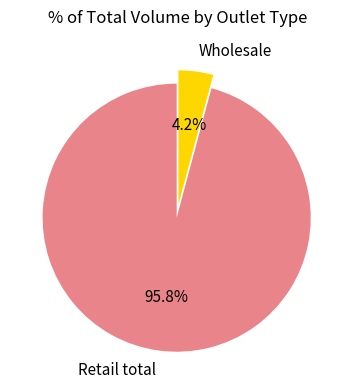

Which has a higher value, Wholesale or Retail total?

Retail total